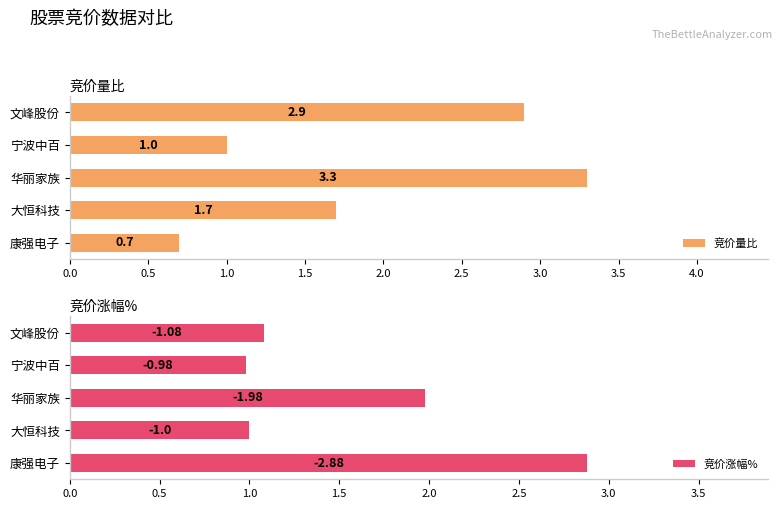

Is it true that 竞价量比 equals 1.4 at 宁波中百?

False